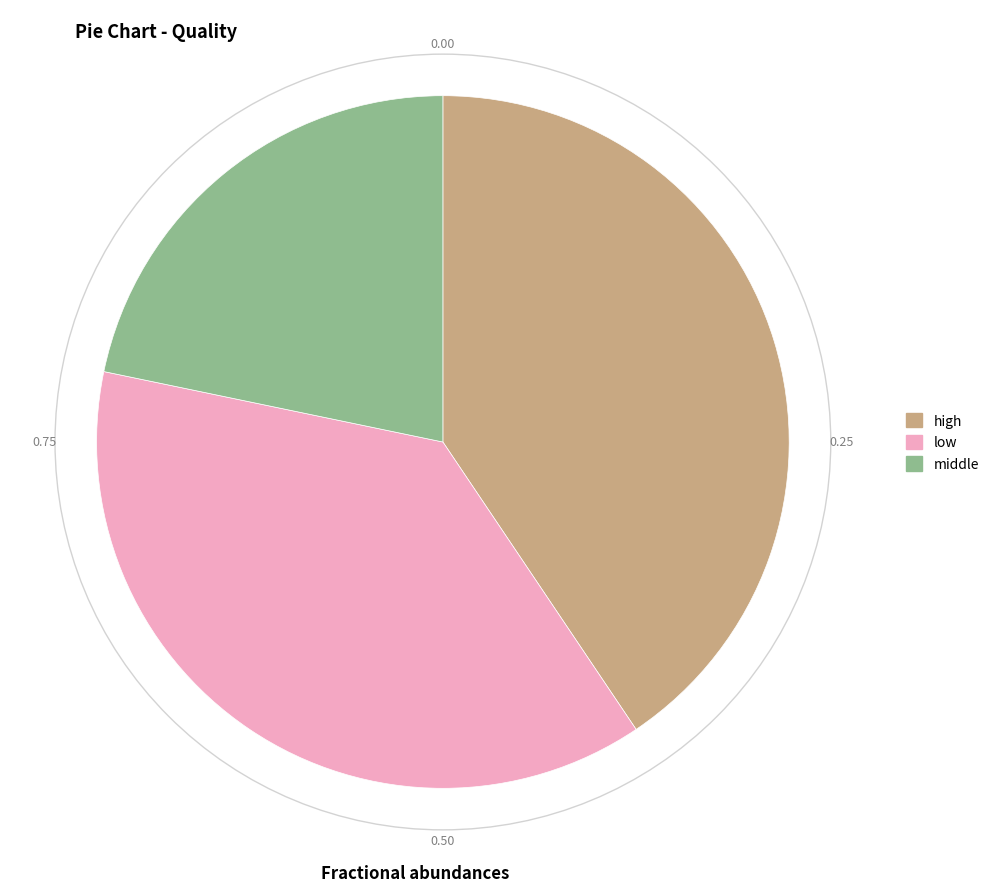

How many segments does this pie chart have?

3